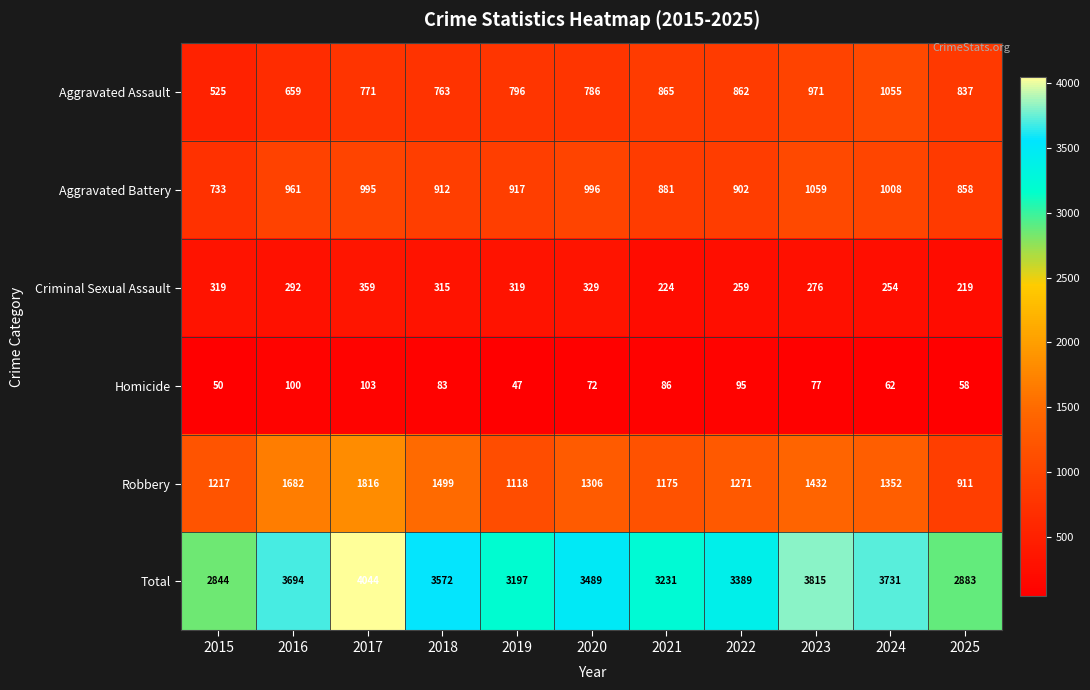

How many series are shown in this chart?

6